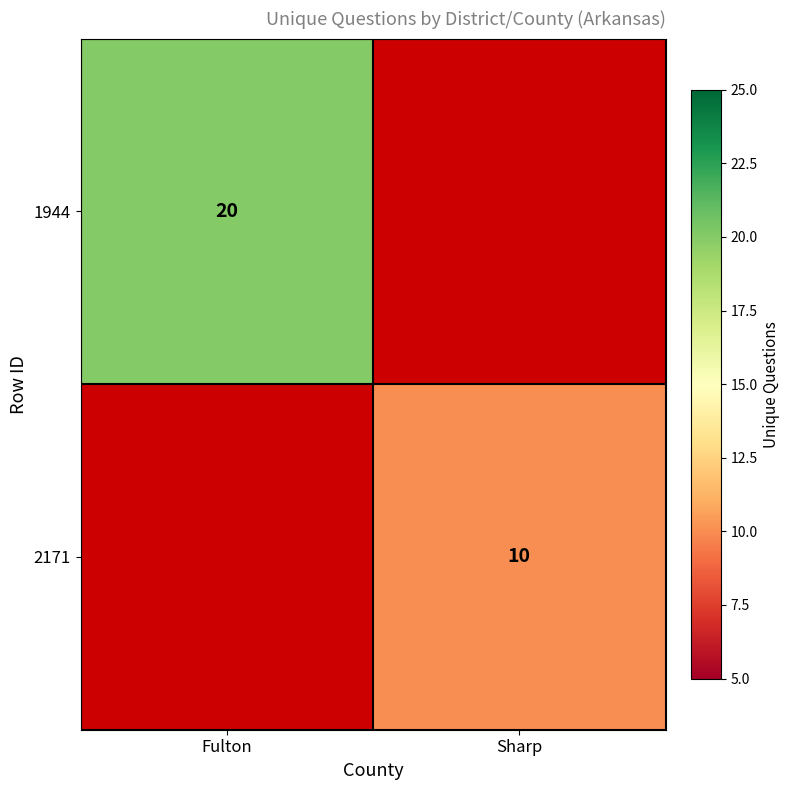

Is the value of 2171 at Sharp greater than the value of 1944 at Fulton?

No